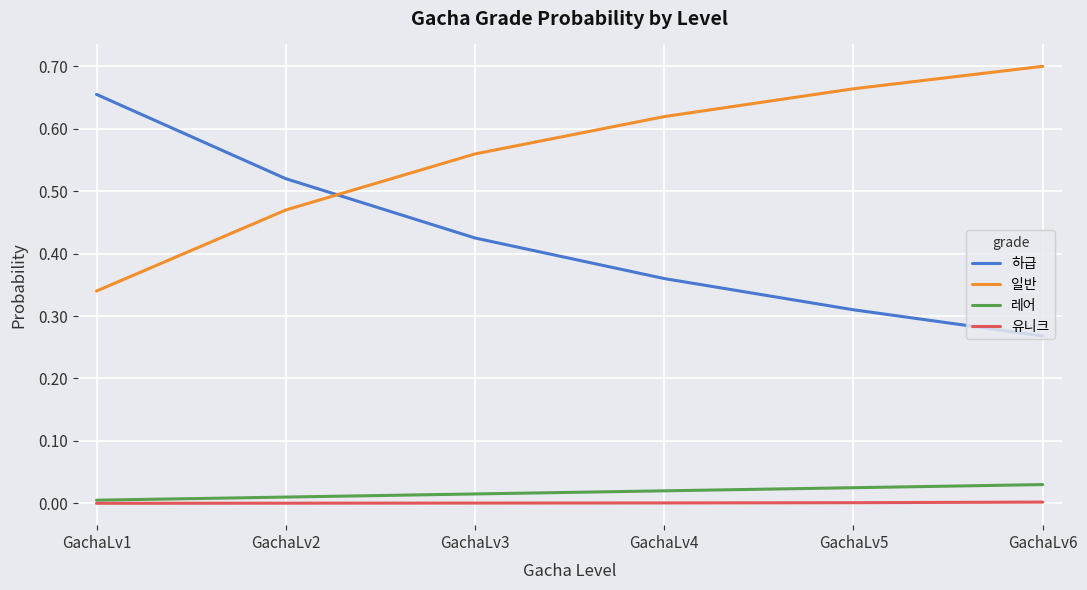

Which series has the widest spread of values?

하급